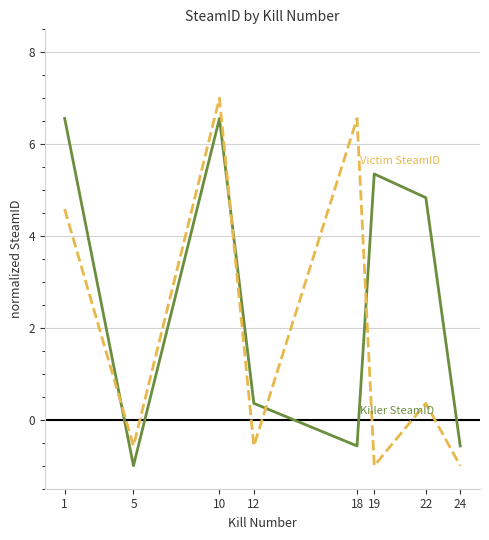

At which category is the sum across all series the highest?

10